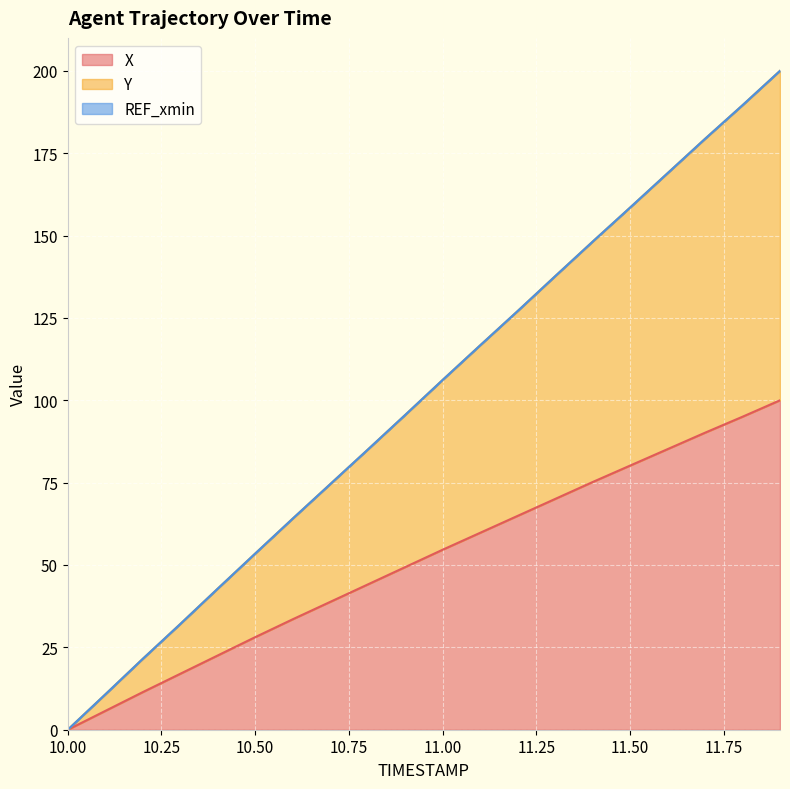

What is the total value across all series at 11.50?

158.5